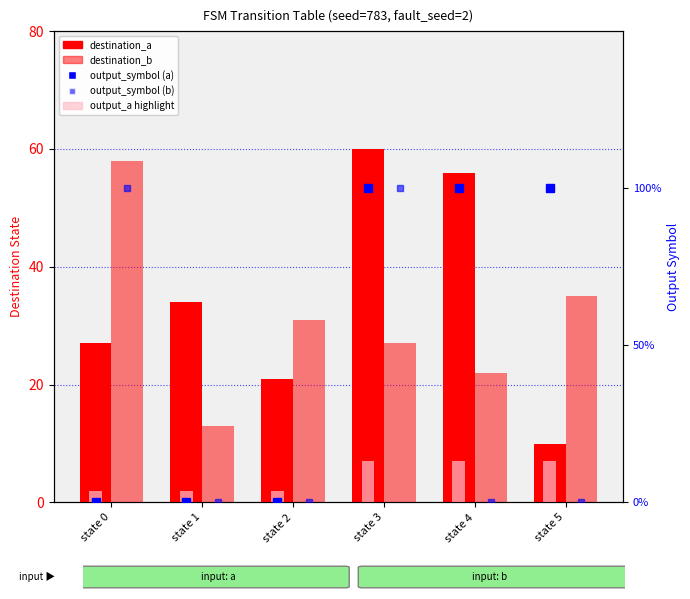

Which series has the widest spread of values?

destination_a